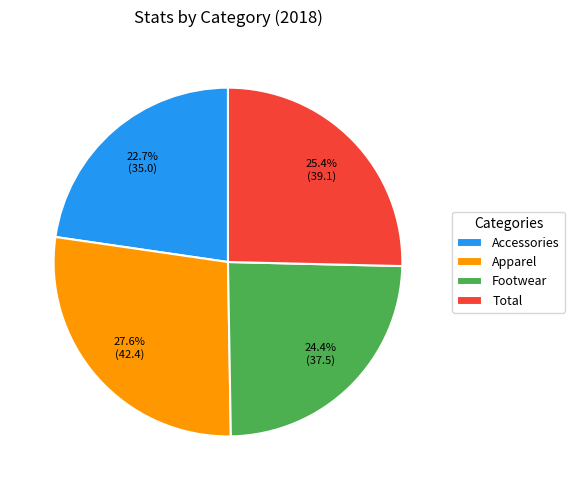

Count the number of slices in the pie.

4